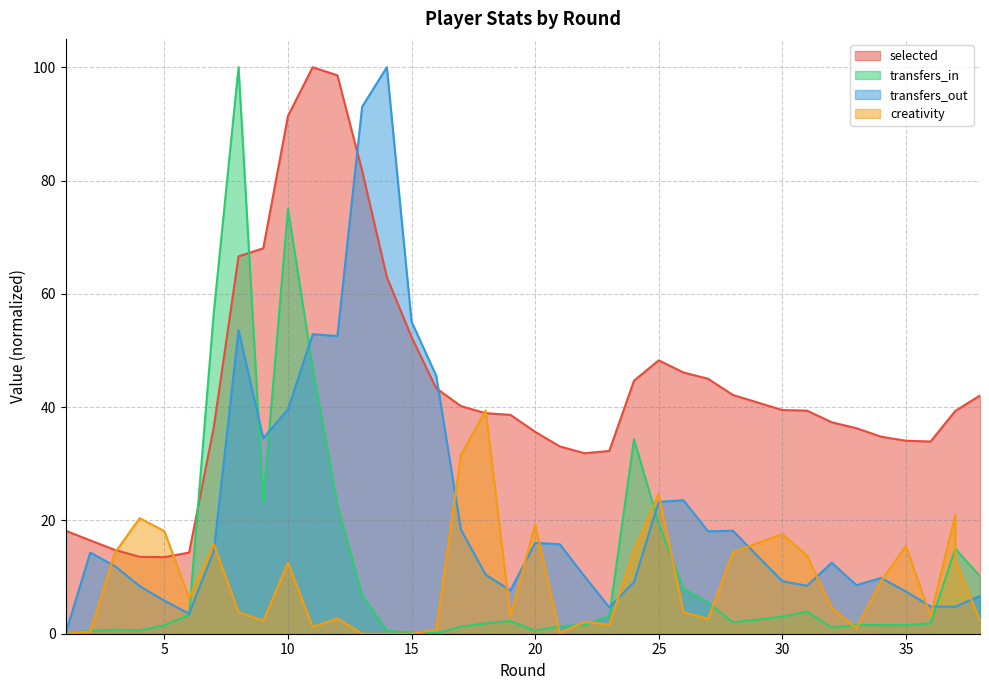

What is the value of the selected point at the 11th from the left?

100.0